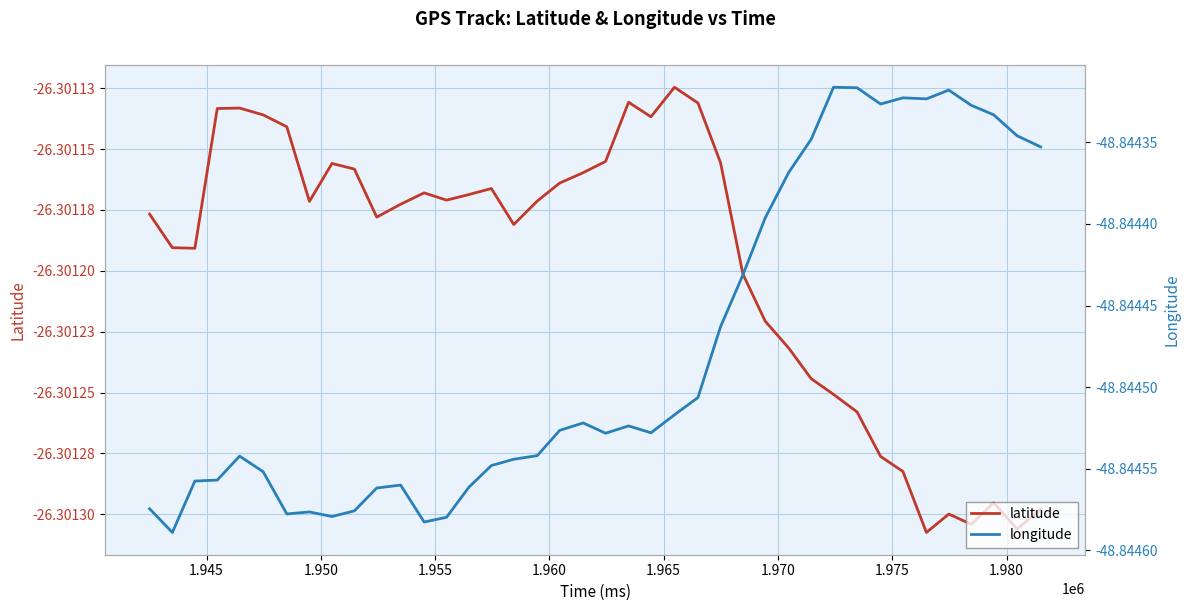

Which series has the largest range (max minus min)?

longitude